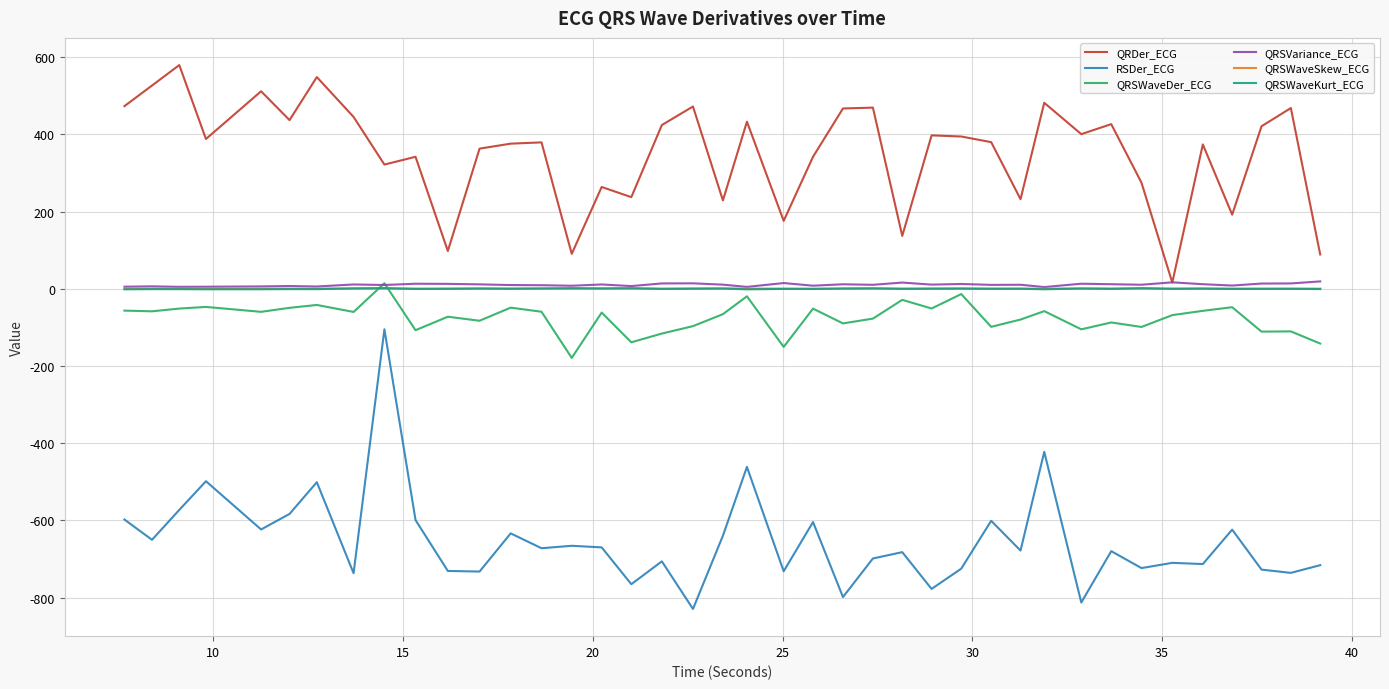

True or false: RSDer_ECG and QRSWaveKurt_ECG intersect in this chart.

False